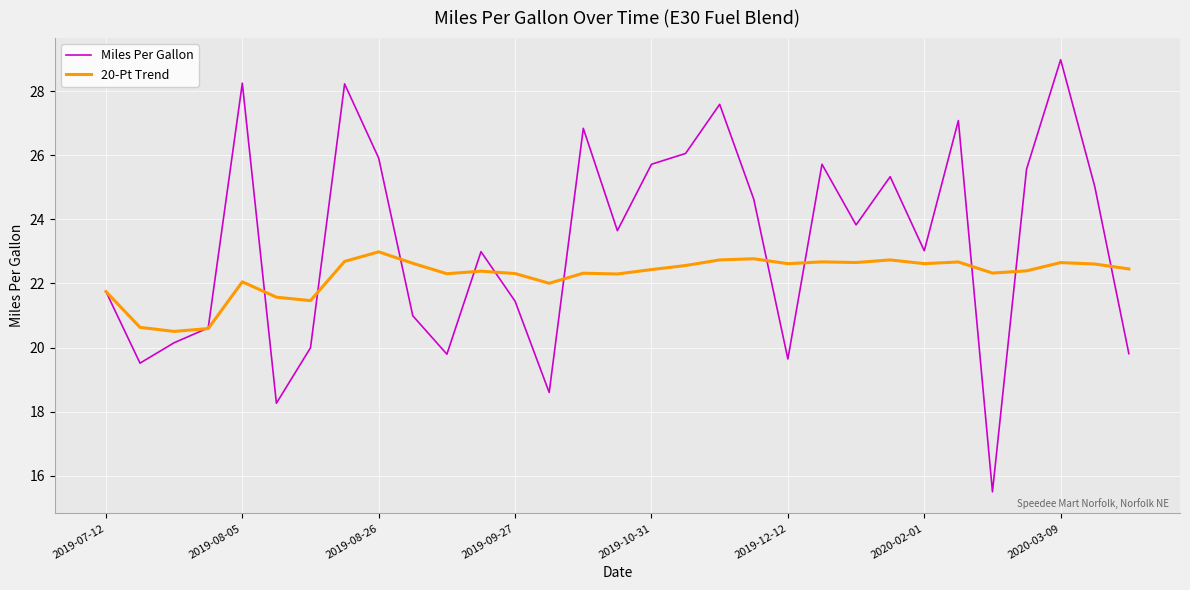

True or false: Miles Per Gallon and 20-Pt Trend cross at least once.

True